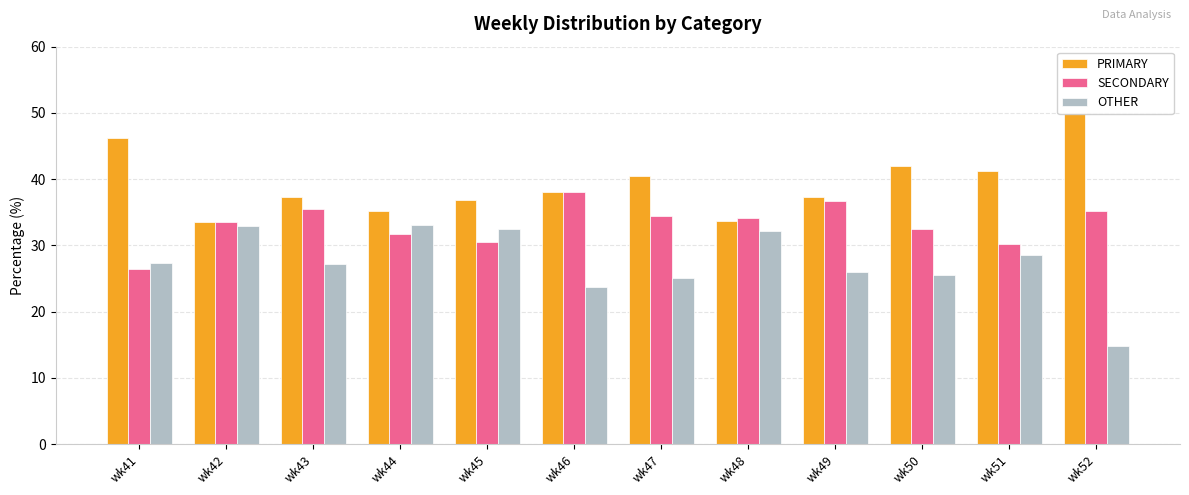

Which label corresponds to the largest value in the chart?

wk52